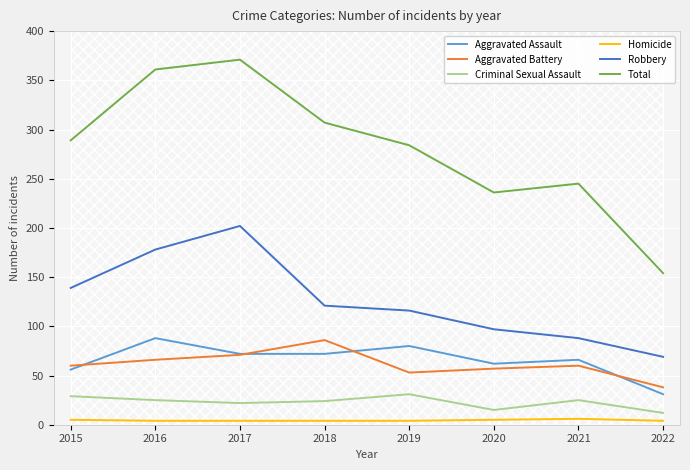

At which label does Aggravated Battery first exceed 60?

2016